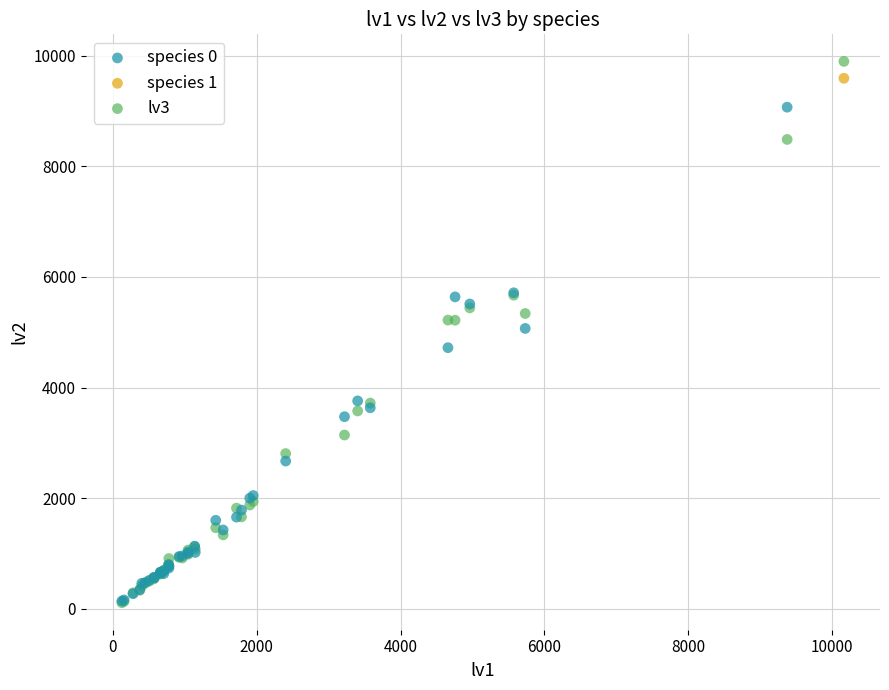

What are all the series names shown in the legend?

species 0, species 1, lv3